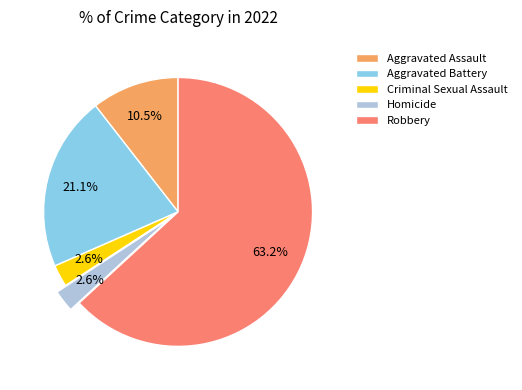

Approximately how many times larger is the value at Criminal Sexual Assault compared to Homicide?

1.0